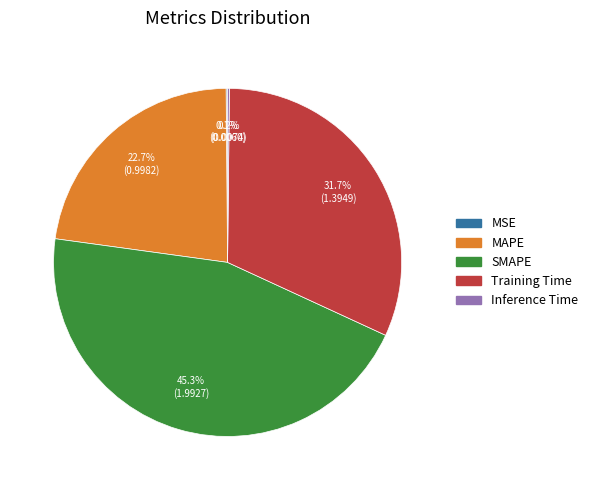

Between SMAPE and Training Time, which is larger?

SMAPE